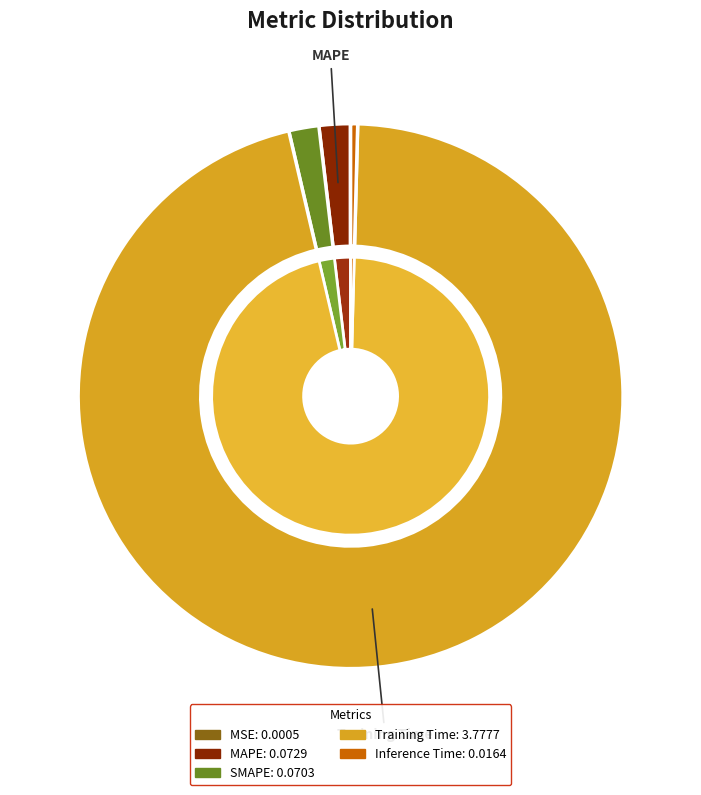

The MSE slice represents 1% of the pie. True or false?

False